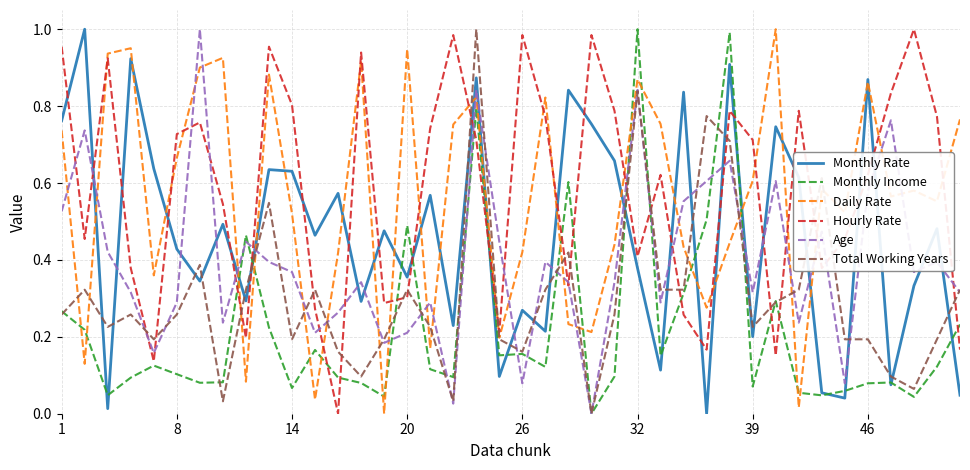

True or false: Hourly Rate and Monthly Income cross at least once.

True